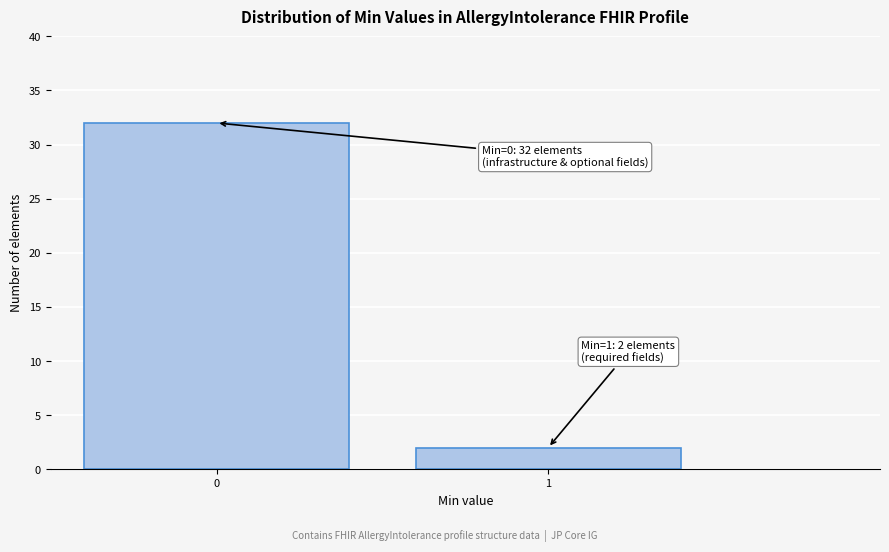

Reading left to right, transcribe all the data shown in this chart.

0=32	1=2